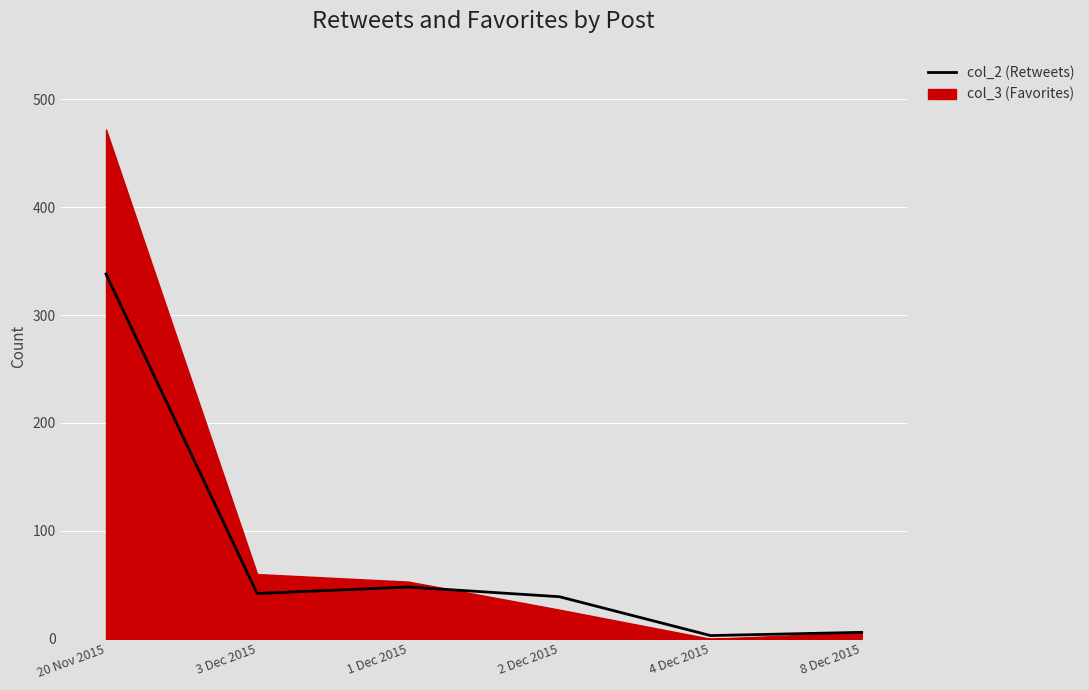

Reading left to right, what are all the values shown in this chart?

20 Nov 2015=338	3 Dec 2015=42	1 Dec 2015=48	2 Dec 2015=39	4 Dec 2015=3	8 Dec 2015=6